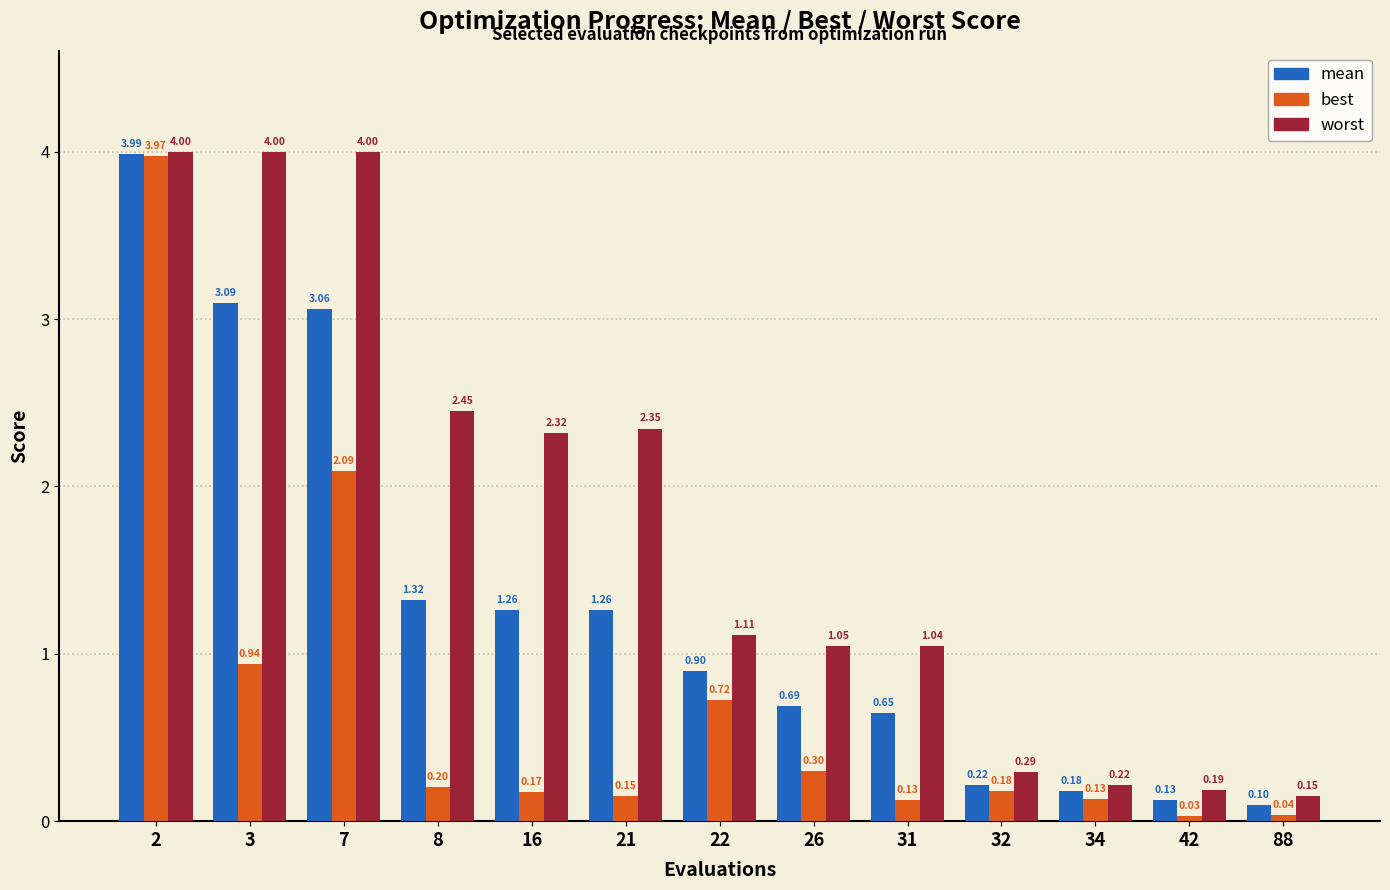

Which series has the largest total across all categories?

worst